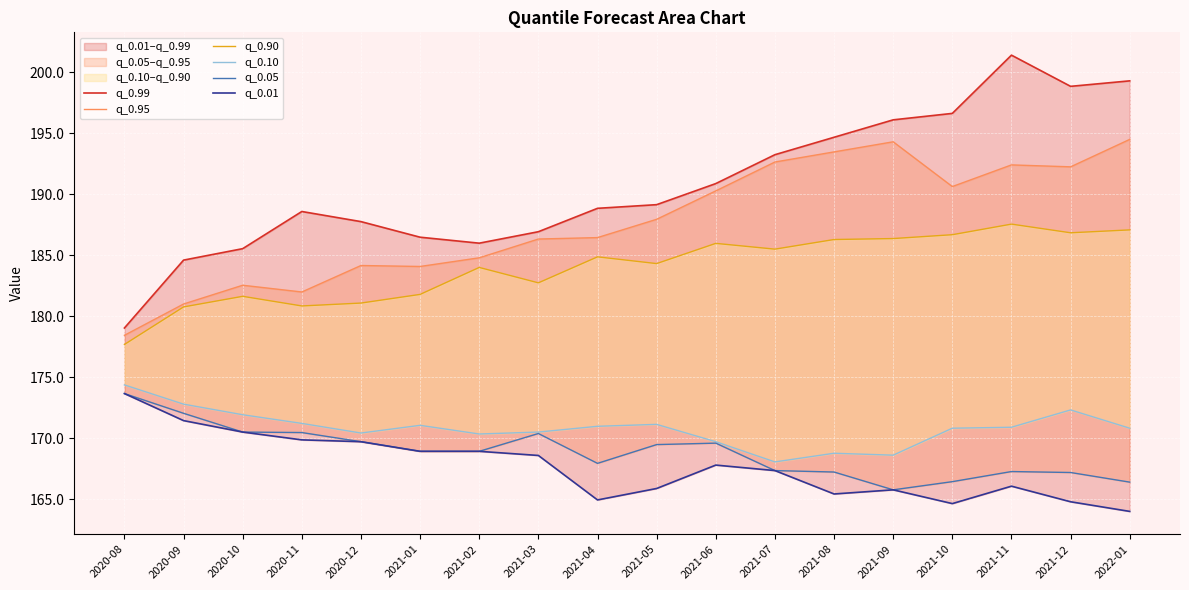

How many values in the q_0.10 series are below 170?

4